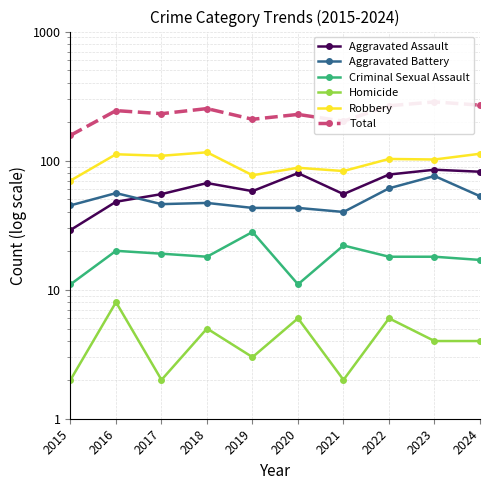

What is the greatest value displayed?

285